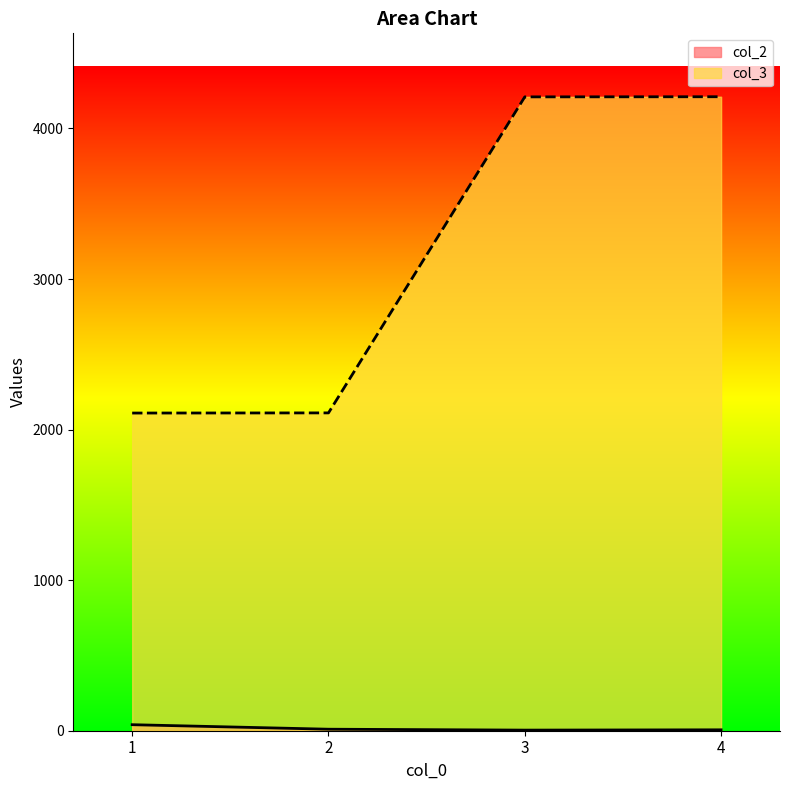

What are all the series names shown in the legend?

col_2, col_3